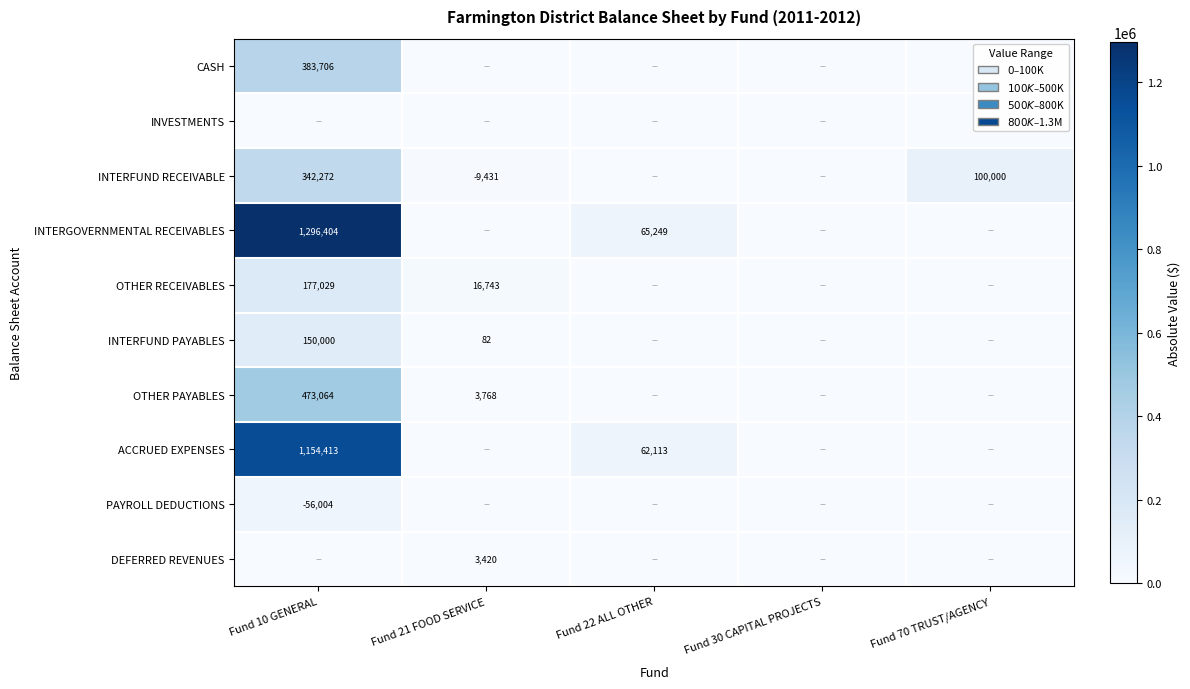

At how many categories does at least one series exceed 446231?

1